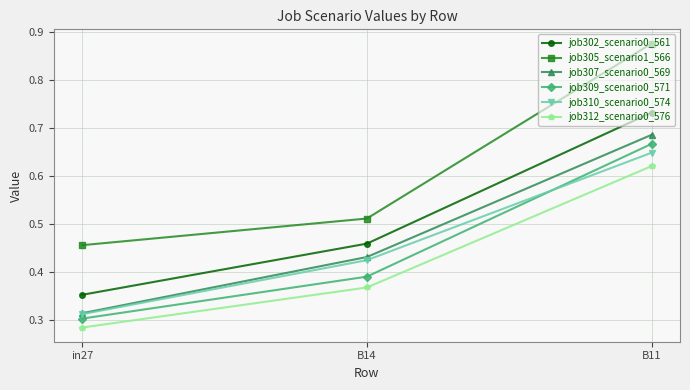

Which category has the lowest value across all series?

in27